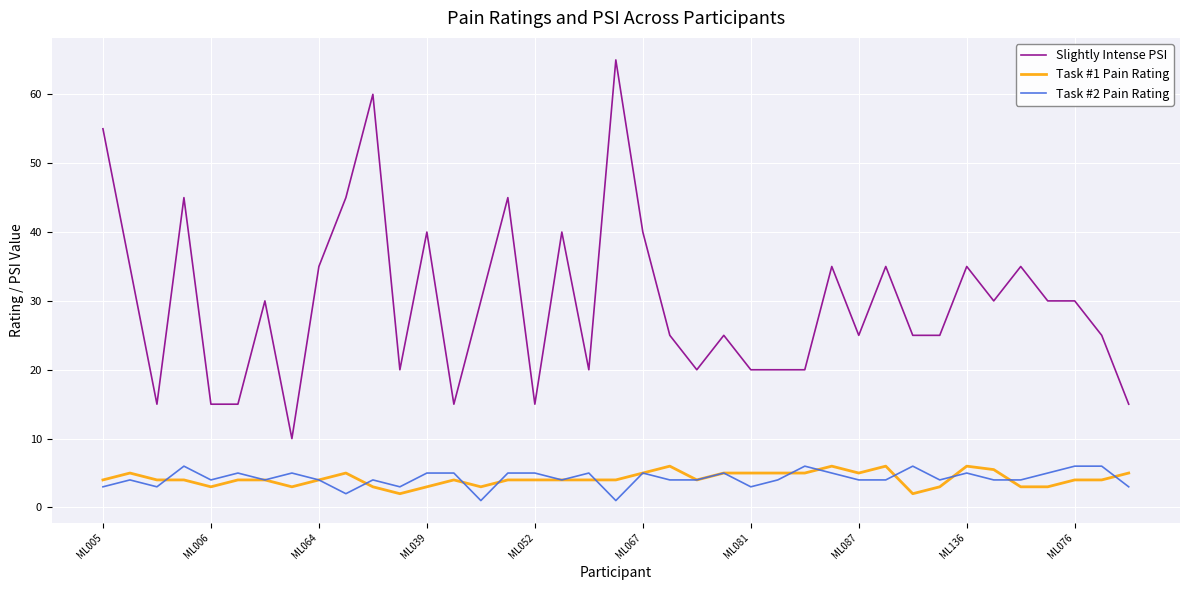

What are all the series names shown in the legend?

Slightly Intense PSI, Task #1 Pain Rating, Task #2 Pain Rating